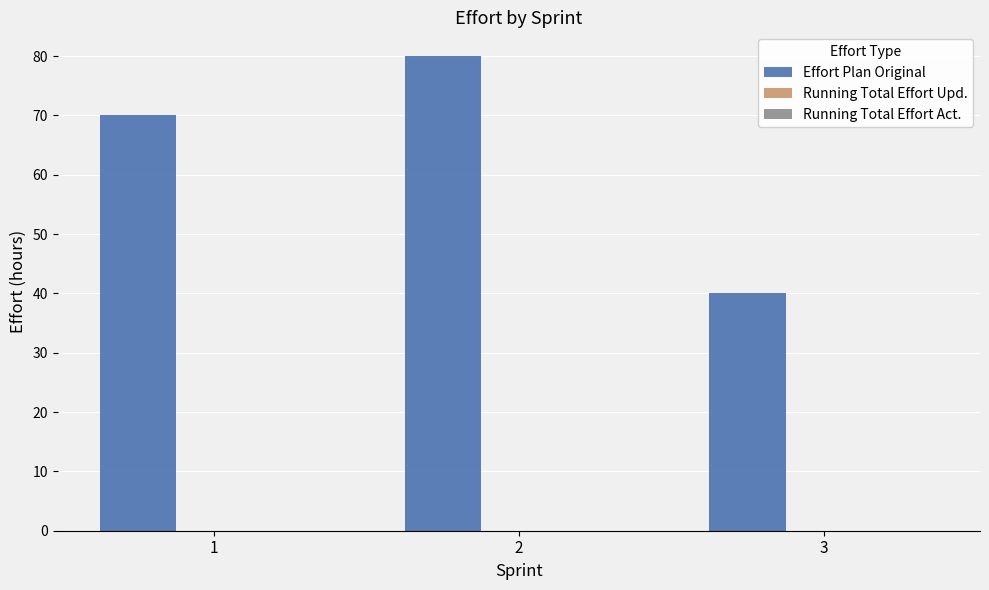

Which label corresponds to the largest value in the chart?

2